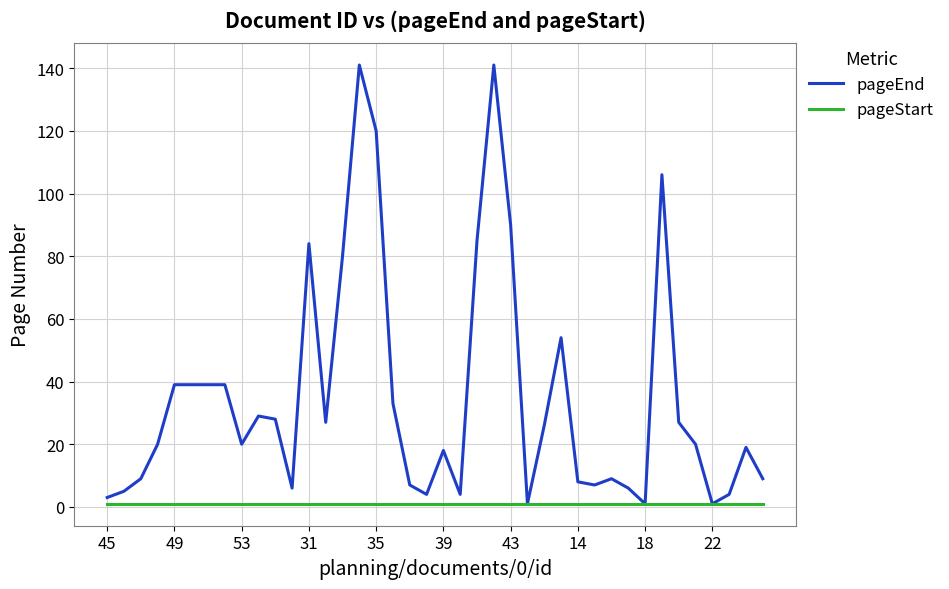

What is the greatest value displayed?

141